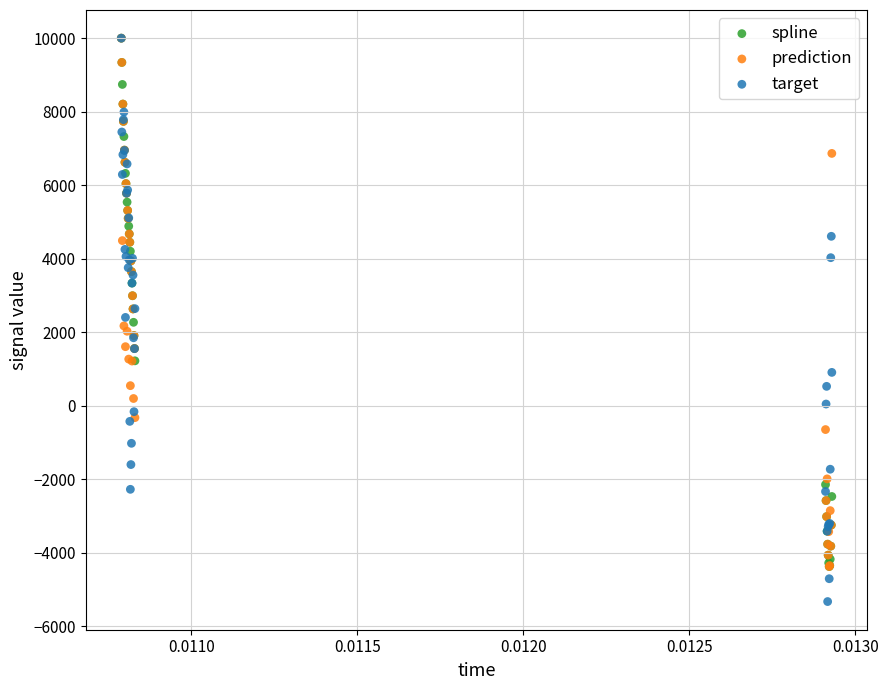

What are all the series names shown in the legend?

spline, prediction, target